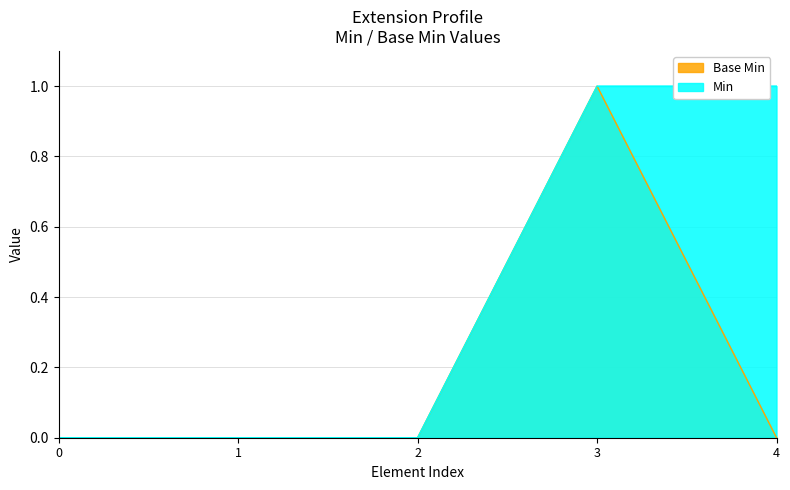

At which category is the sum across all series the highest?

3